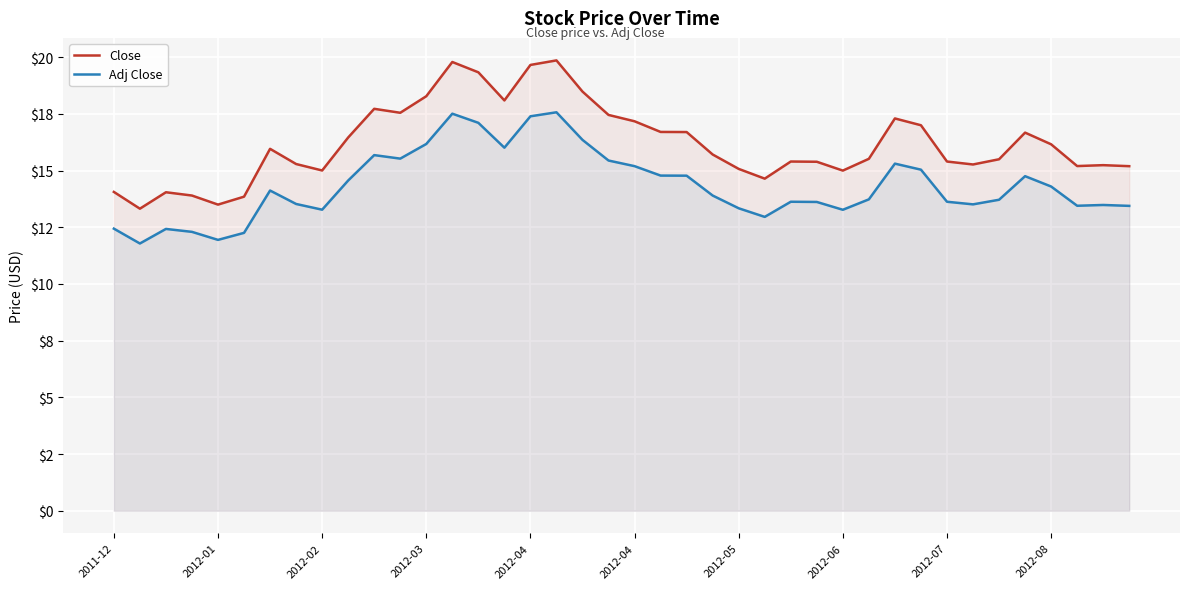

Rank the series by their average value, from lowest to highest.

Adj Close, Close